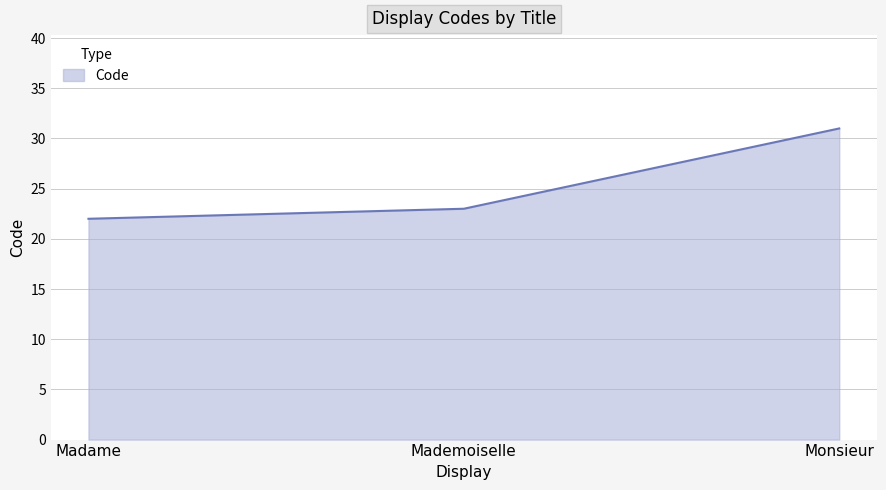

Which has a higher value, Madame or Monsieur?

Monsieur